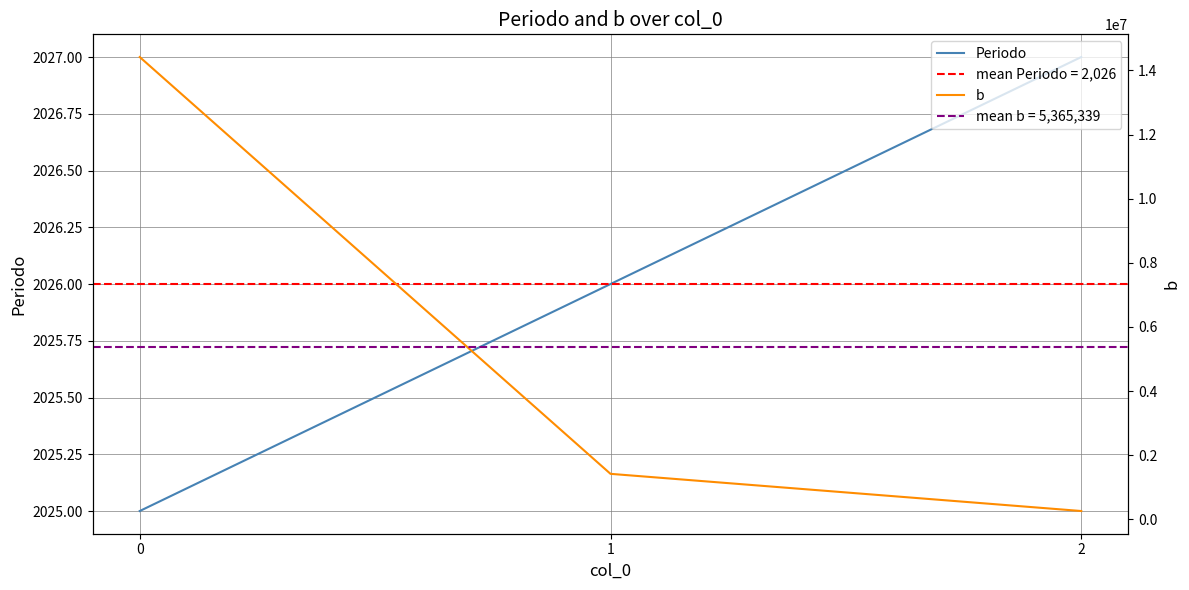

How many data points in Periodo are above 2026?

1